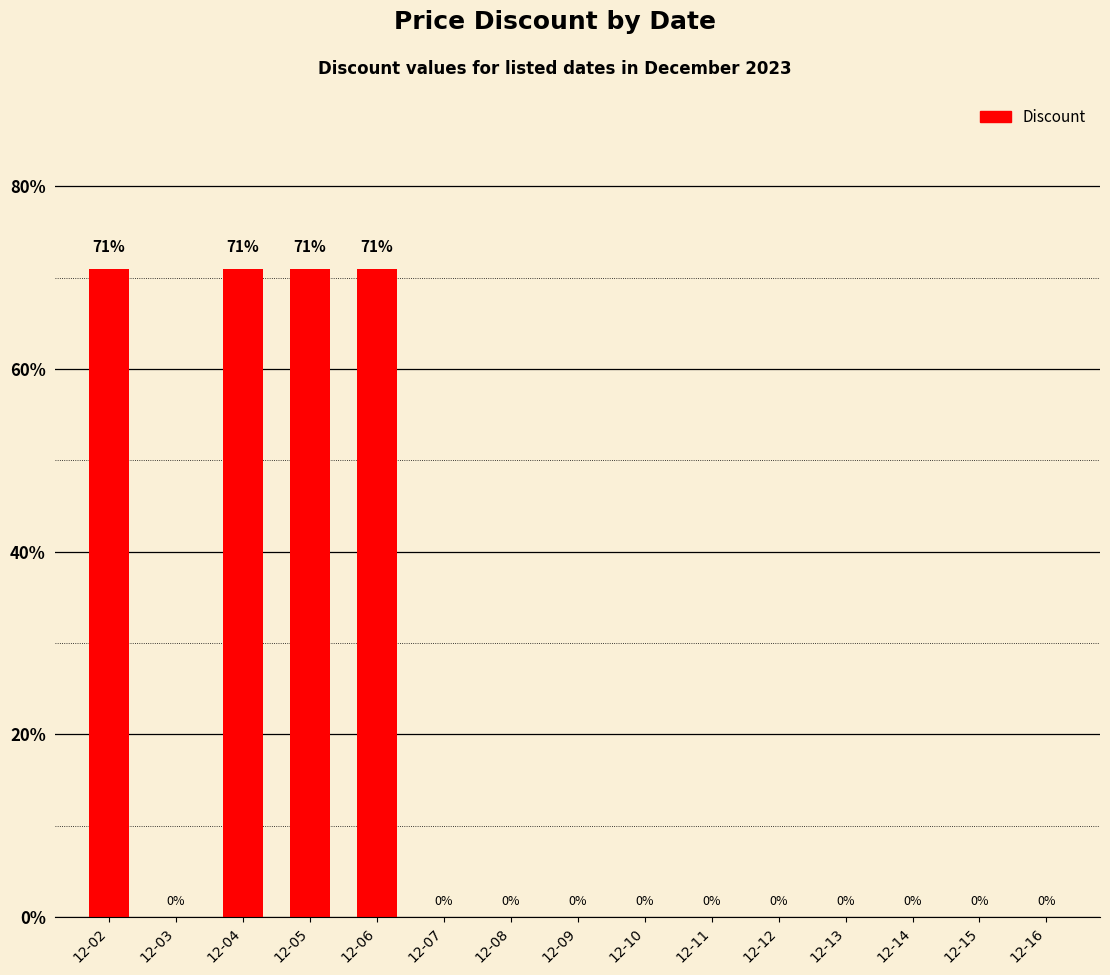

Read the value at 12-05.

71